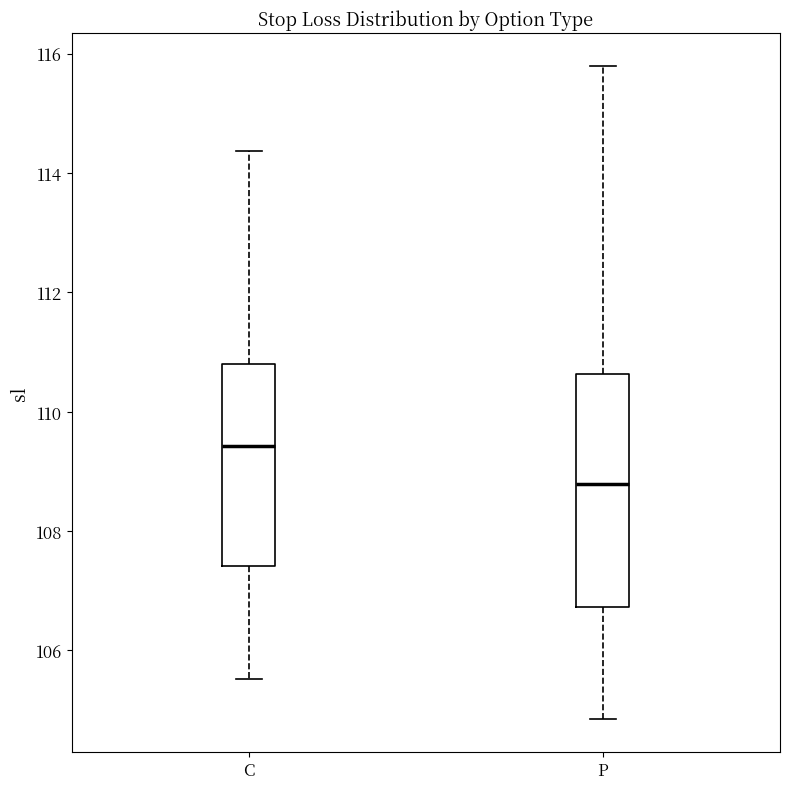

Which box has the lowest median line?

P